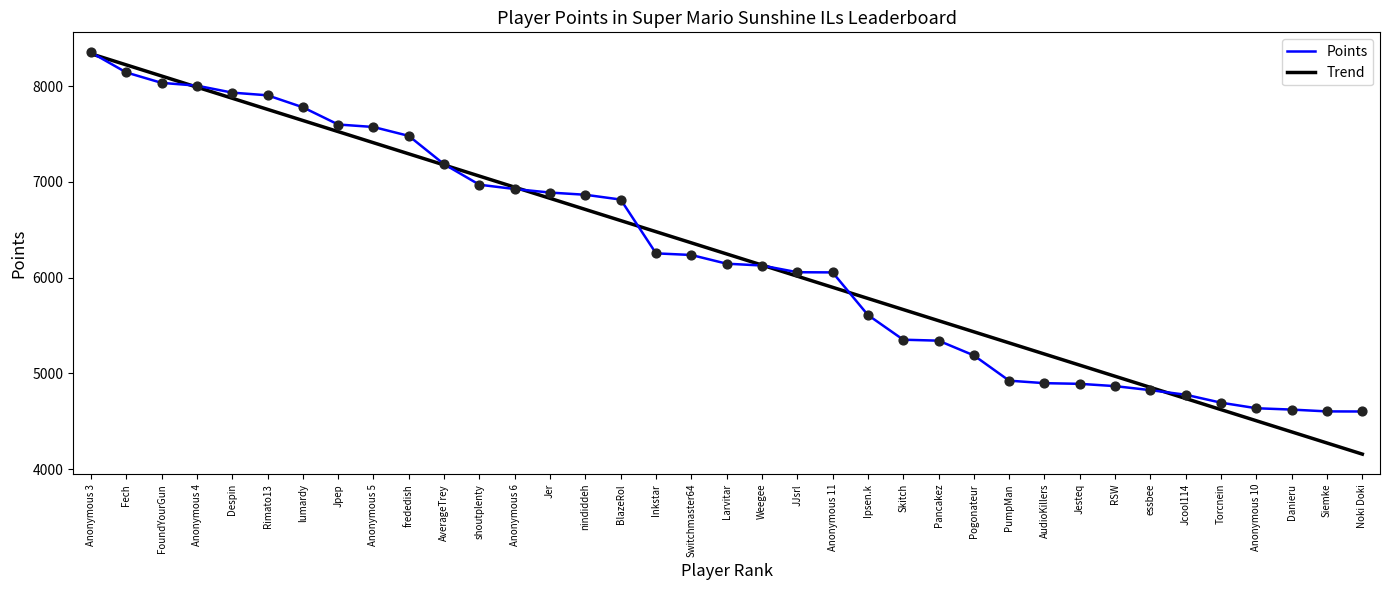

What is the change in value from FoundYourGun to Anonymous 11?

-1980